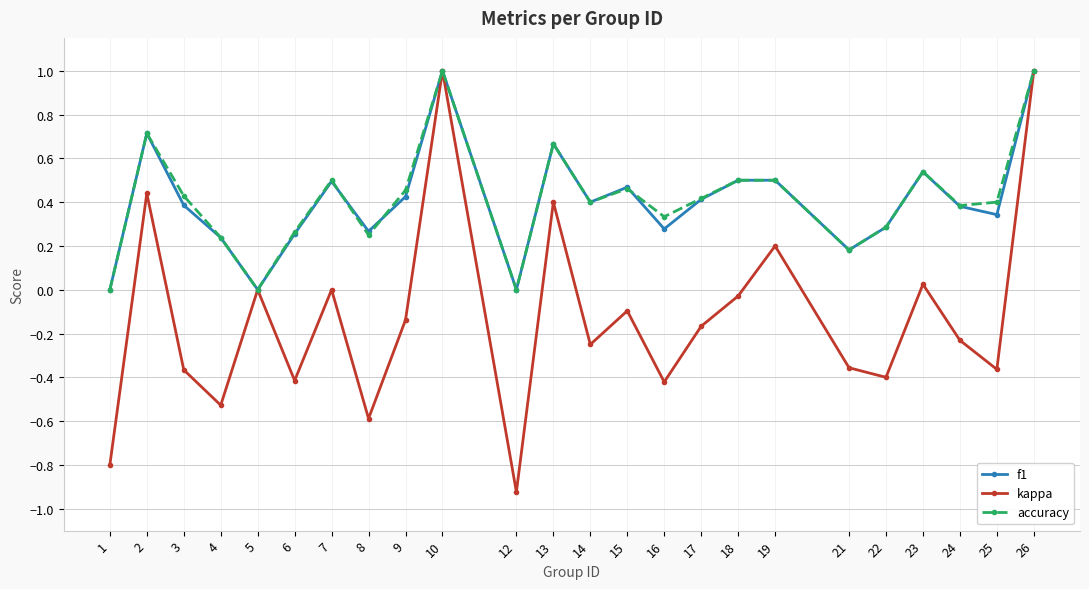

At which category does accuracy reach its first local peak?

2